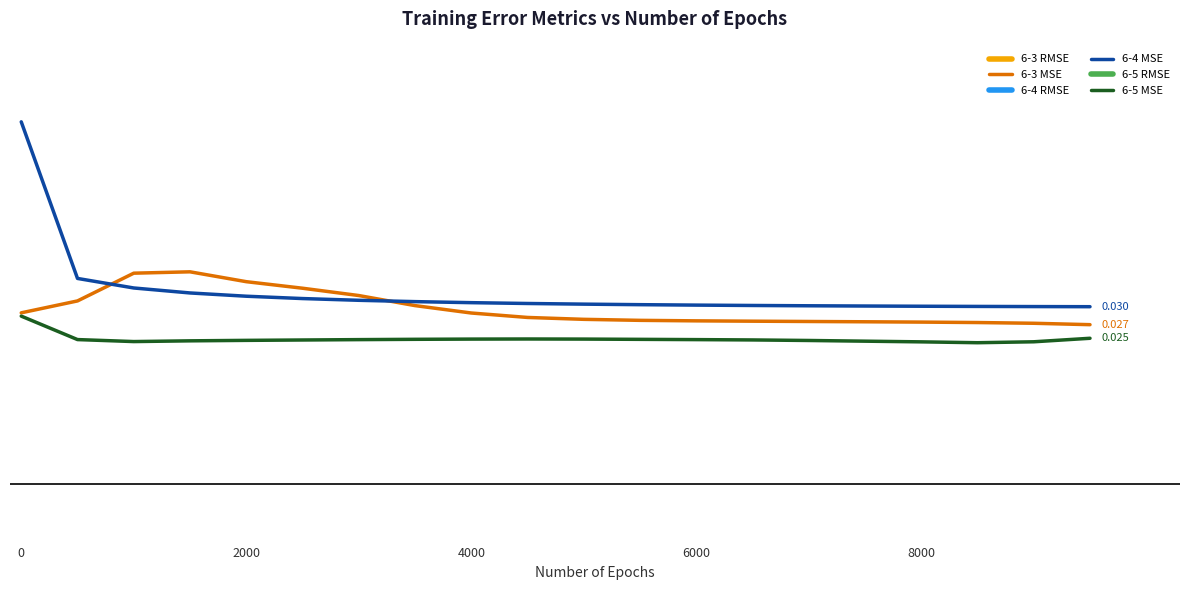

How many data points does each series have?

20